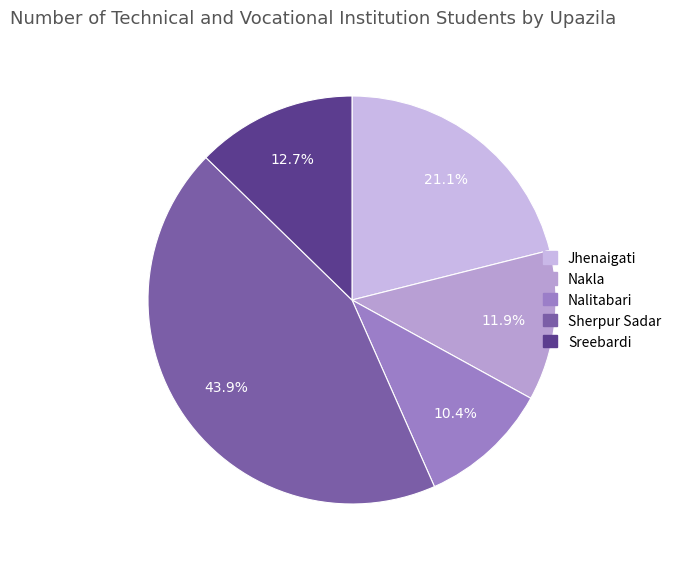

True or false: Sreebardi accounts for 13% of the total.

True